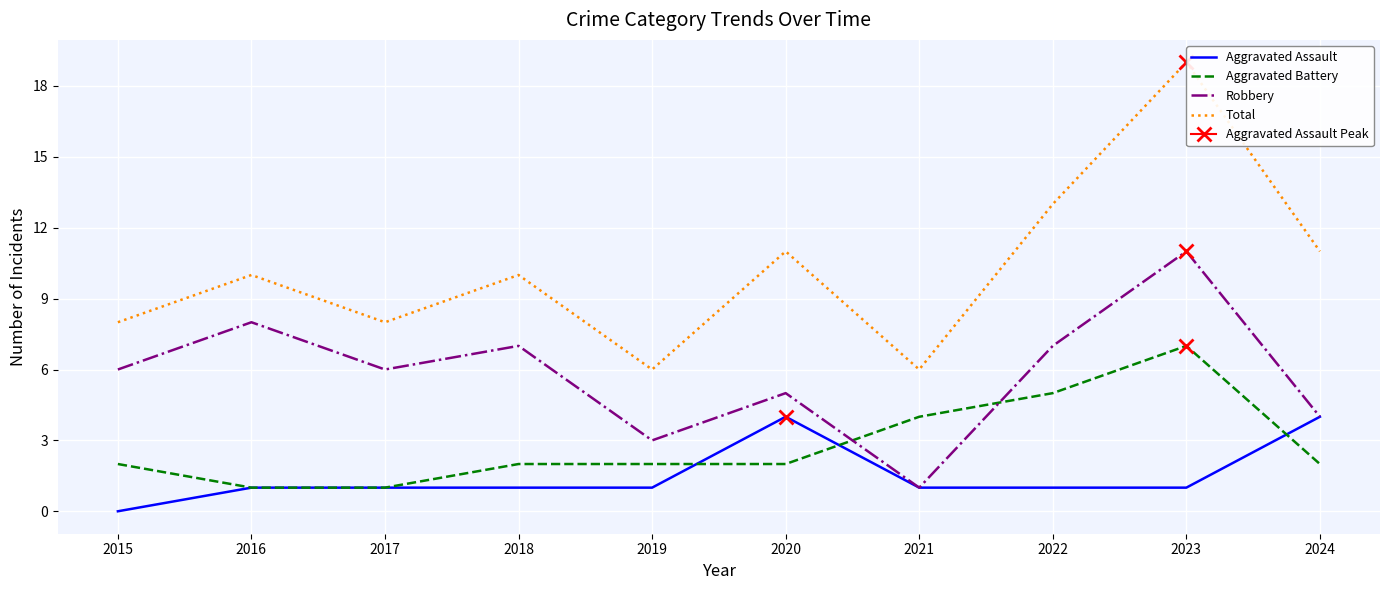

Reading left to right, what are all the values shown in this chart?

Aggravated Assault: 0	1	1	1	1	4	1	1	1	4
Aggravated Battery: 2	1	1	2	2	2	4	5	7	2
Robbery: 6	8	6	7	3	5	1	7	11	4
Total: 8	10	8	10	6	11	6	13	19	11